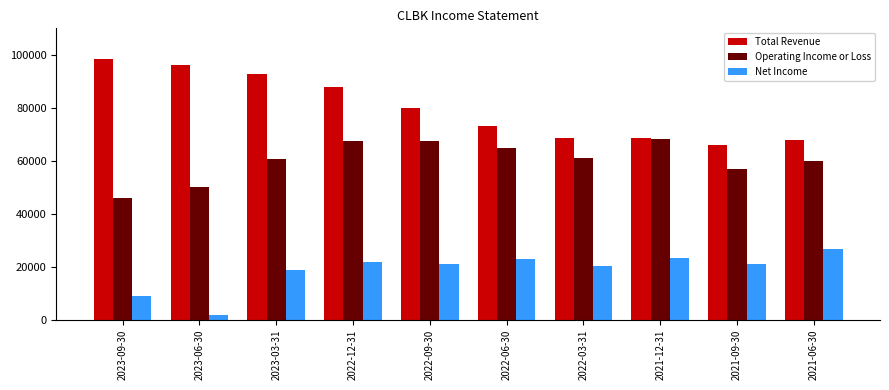

True or false: Net Income has a value of 30655 at 2023-03-31.

False